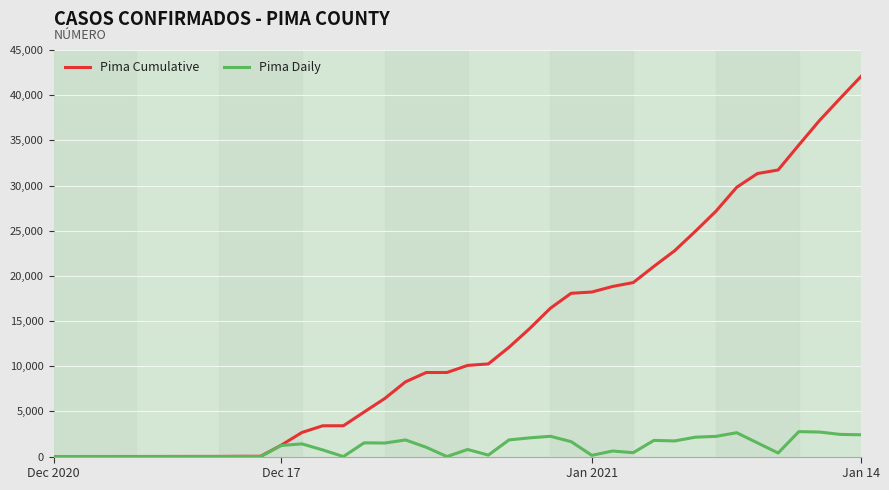

What is the highest value of the Pima Daily series?

2764